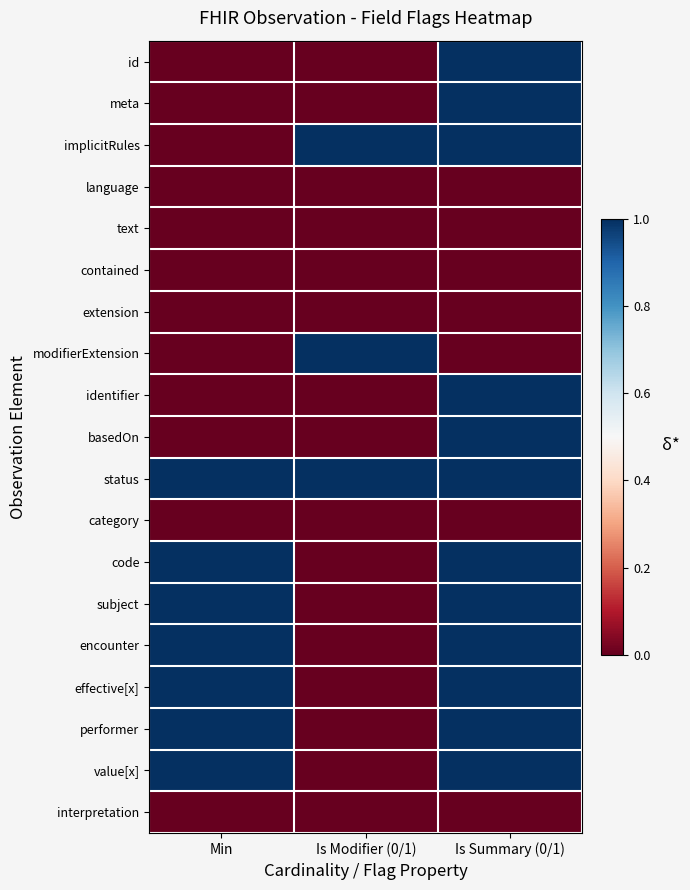

Rank the series by their maximum value, from lowest to highest.

language, text, contained, extension, category, interpretation, id, meta, implicitRules, modifierExtension, identifier, basedOn, status, code, subject, encounter, effective[x], performer, value[x]